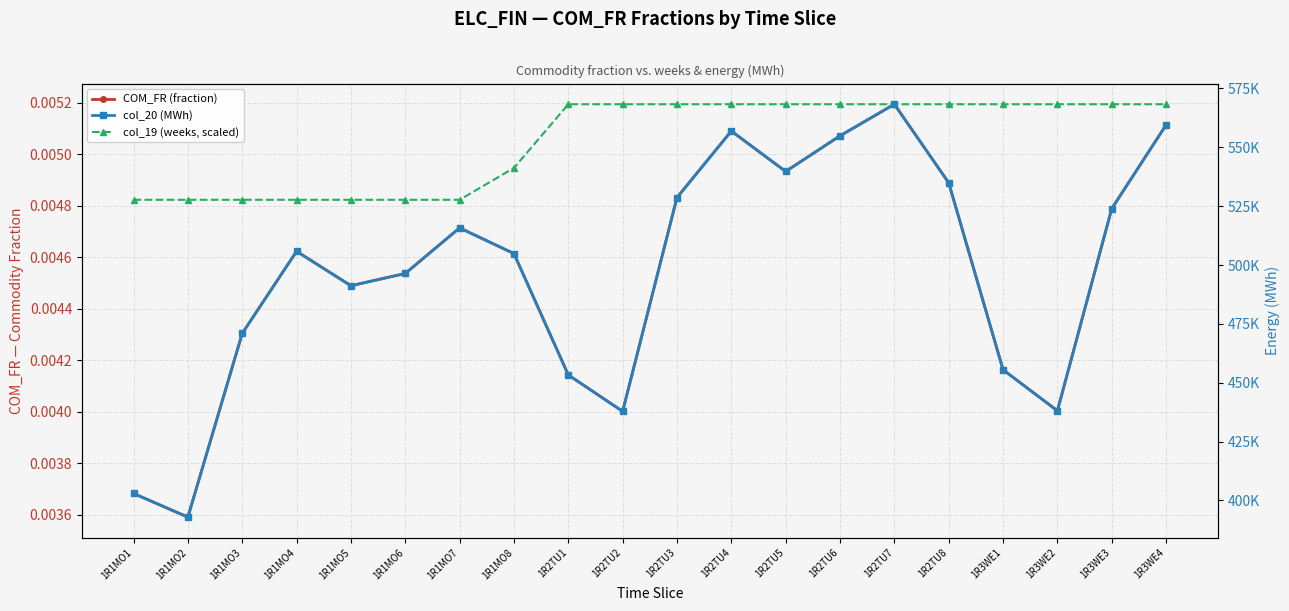

At how many categories does at least one series exceed 94860?

20